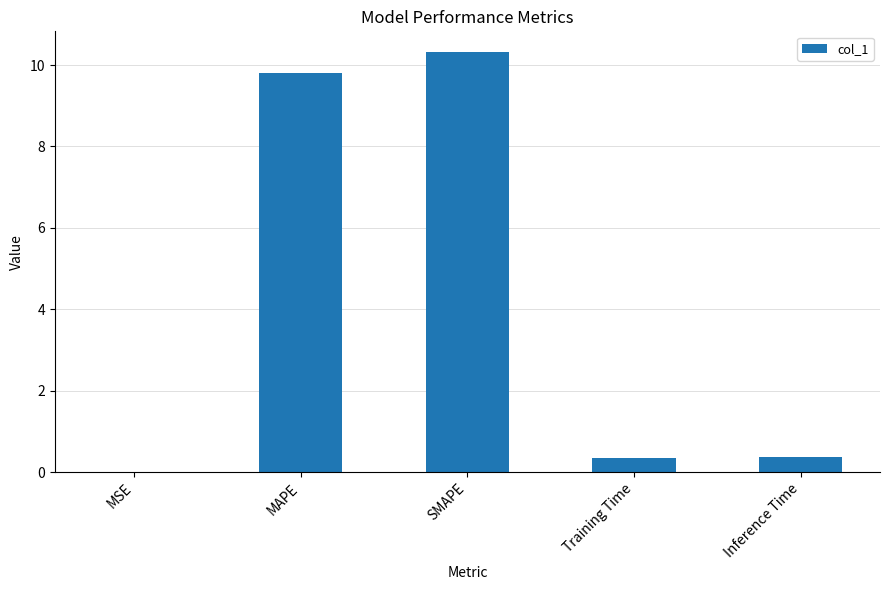

How many categories are shown in the chart?

5